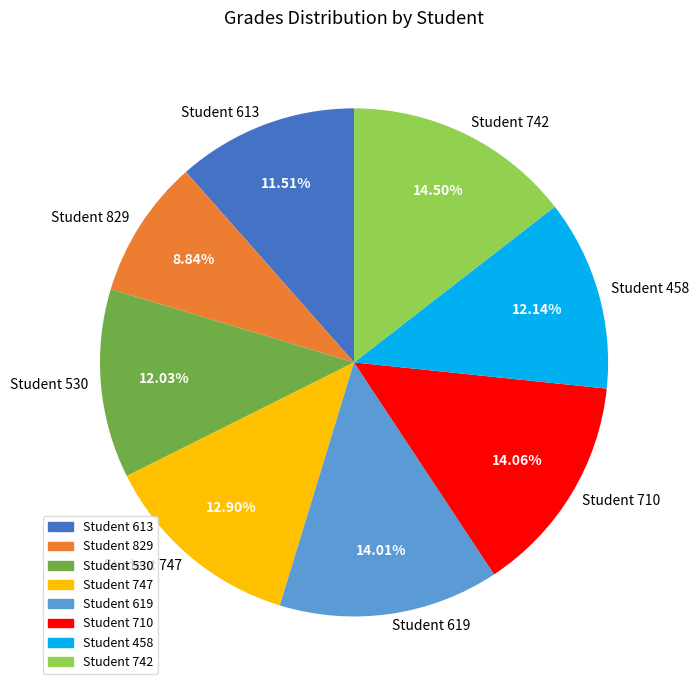

Approximately how many times larger is the value at Student 619 compared to Student 747?

1.1